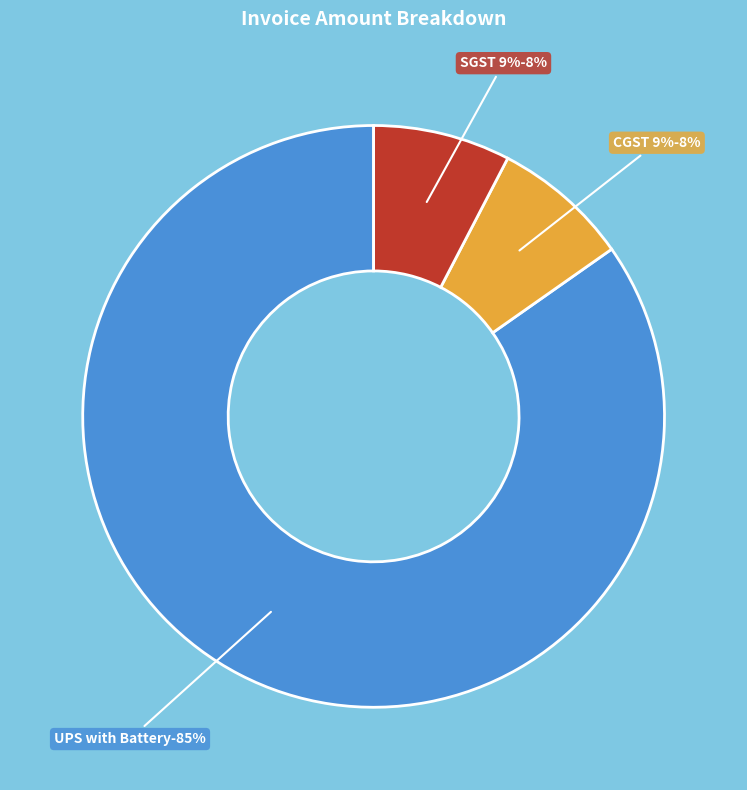

Combined, what portion of the pie is SGST 9% and 1100VA Microtek UPS with Exide Solar Battery?

92.4%